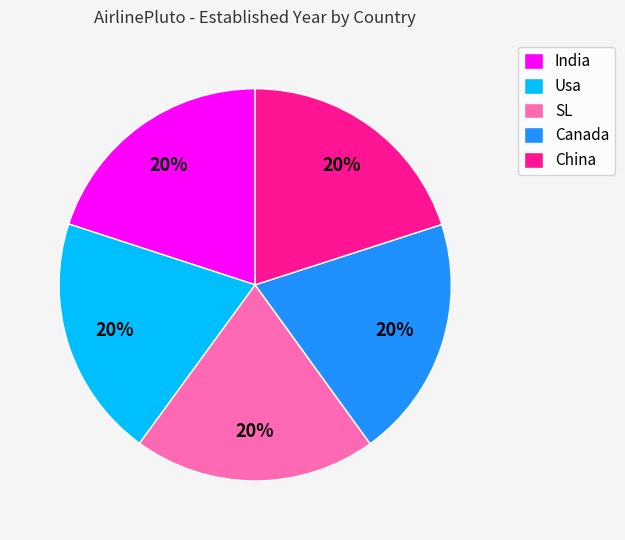

To the nearest percent, what portion does Canada represent?

20%